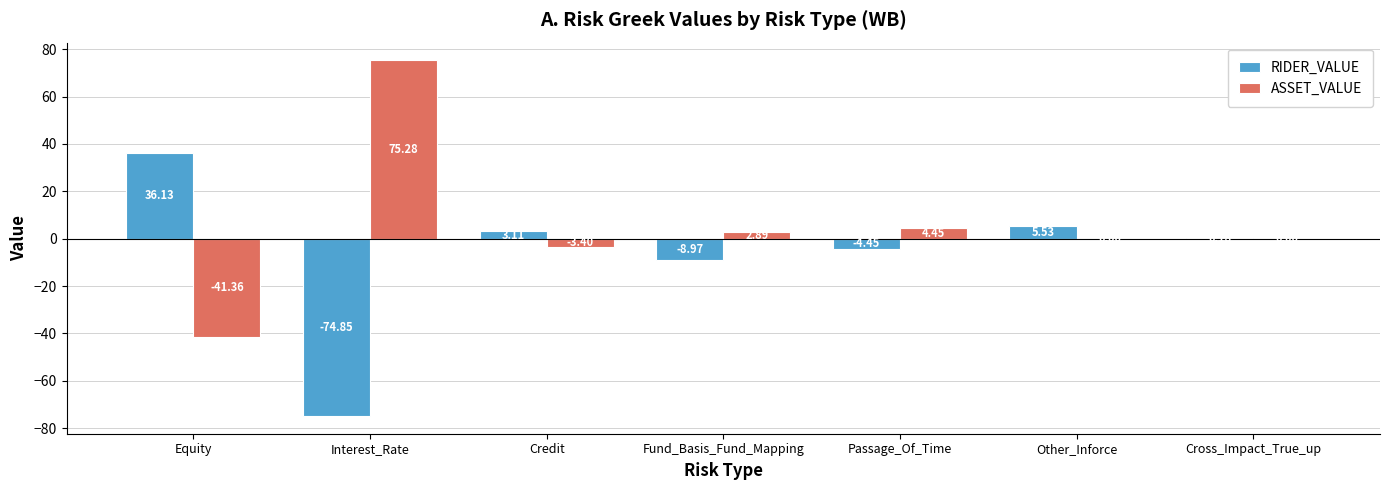

Which series has the widest spread of values?

ASSET_VALUE